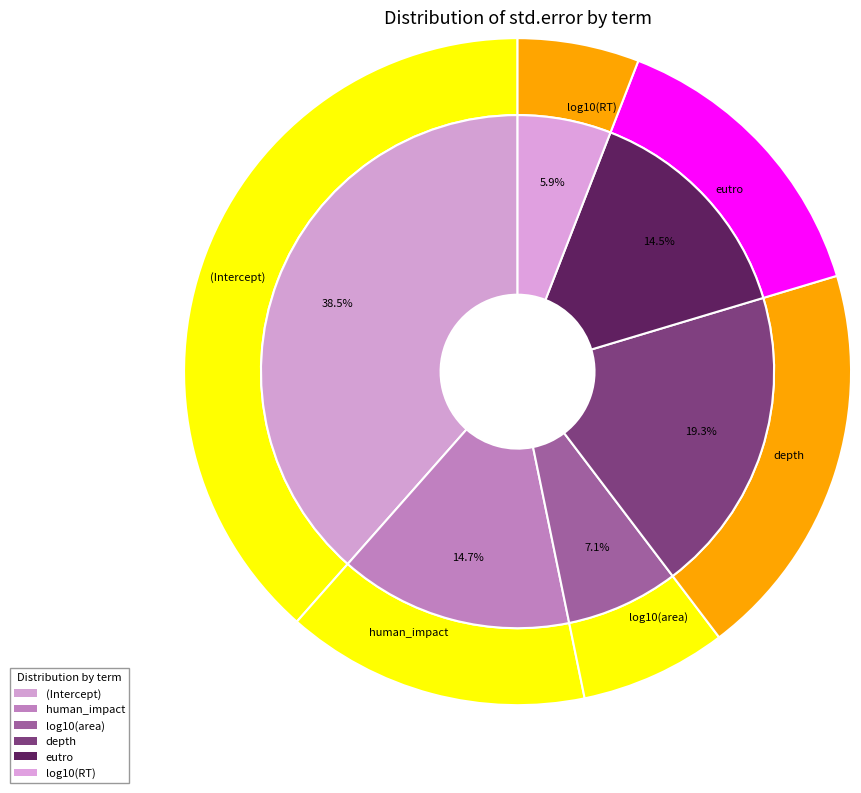

What portion of the pie excludes log10(area)?

92.9%